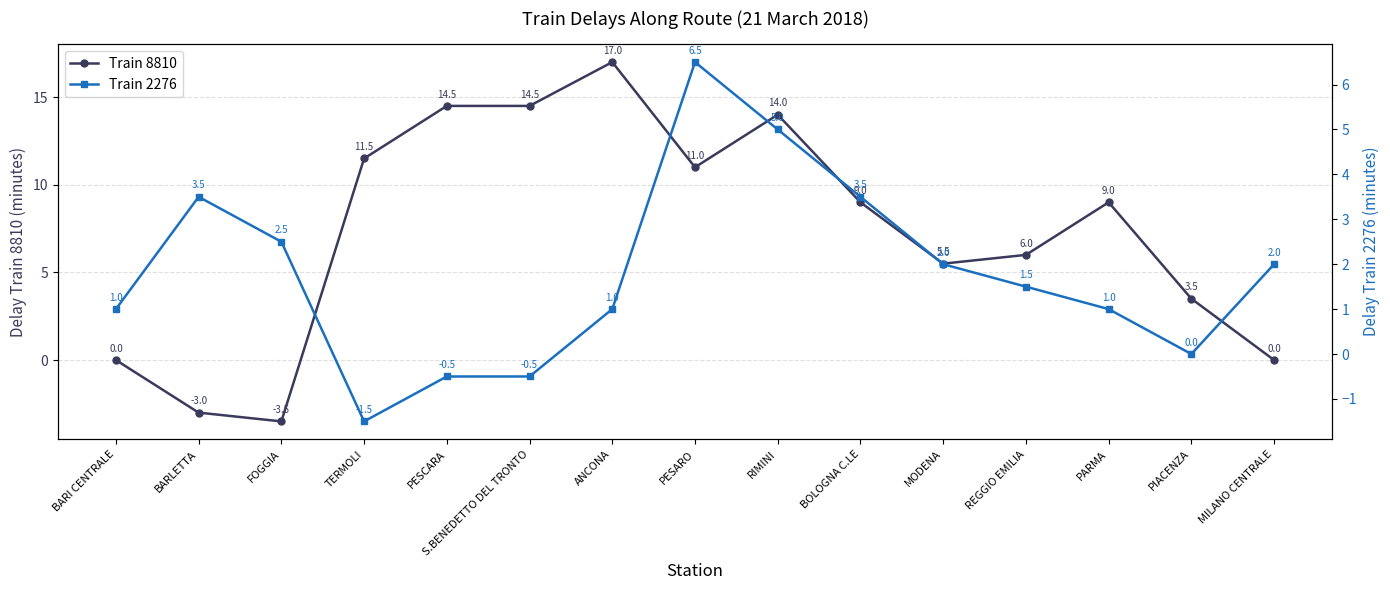

How many lines are shown in the chart?

2